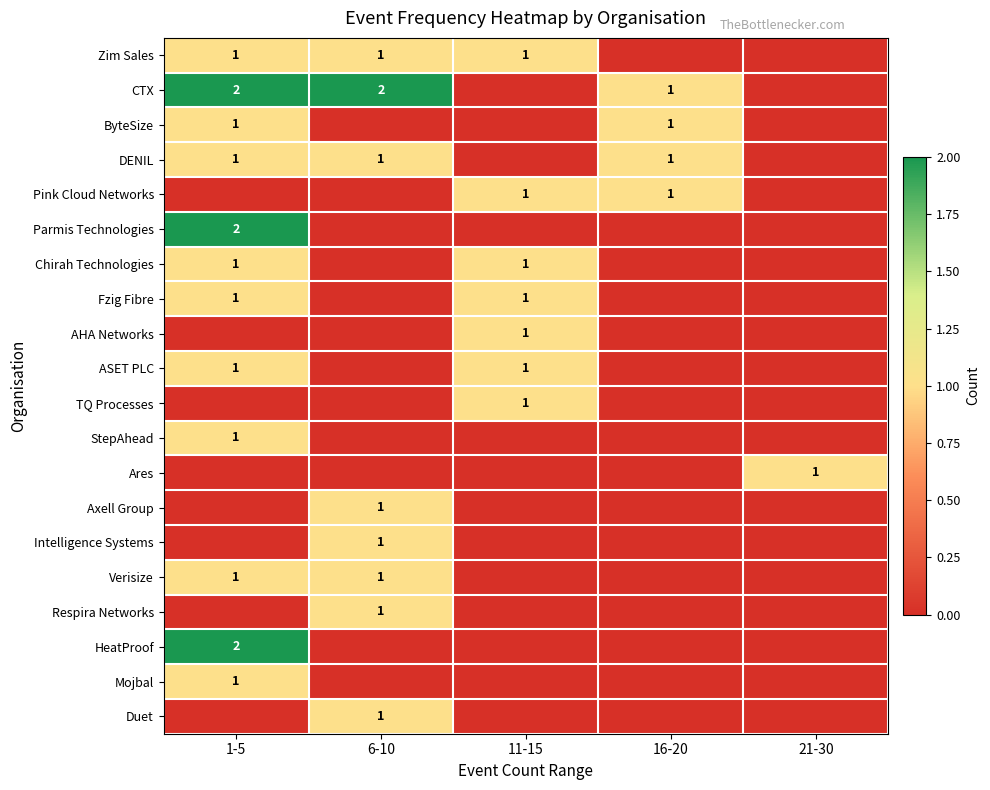

What is the spread (max minus min) of values at 1-5?

2